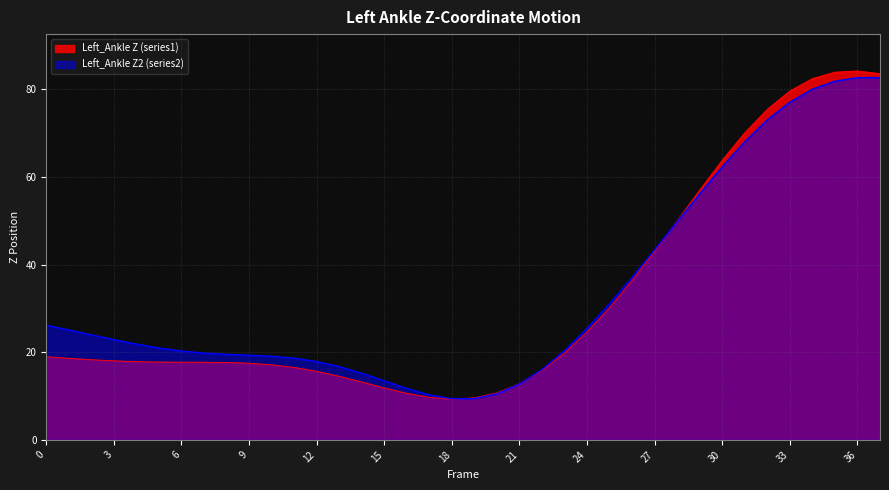

At how many categories does at least one series exceed 16?

30